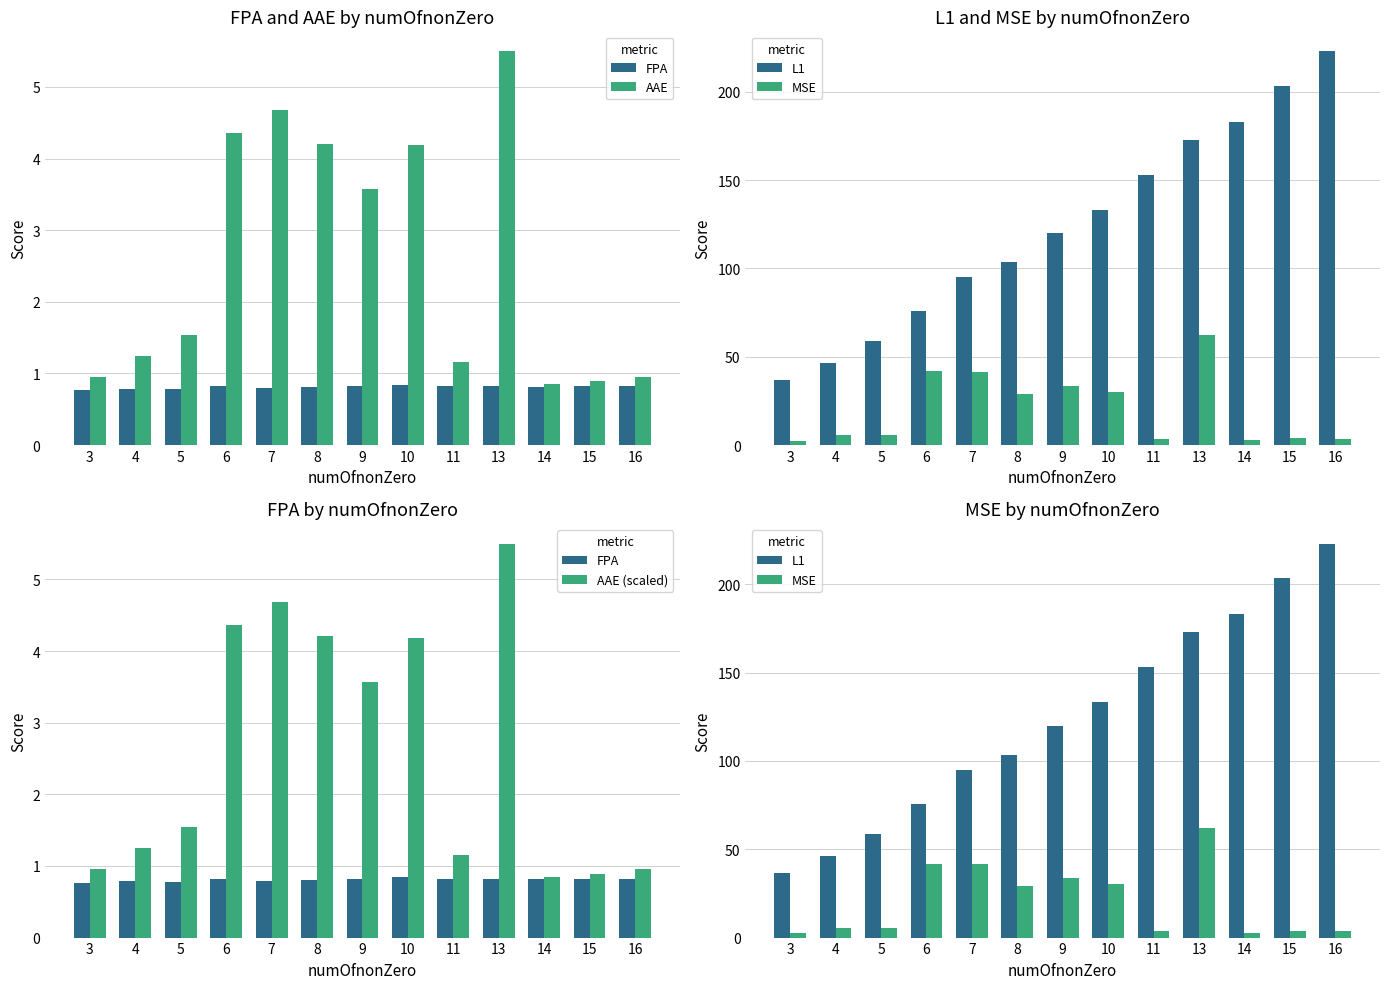

What is the minimum value shown in the chart?

0.8